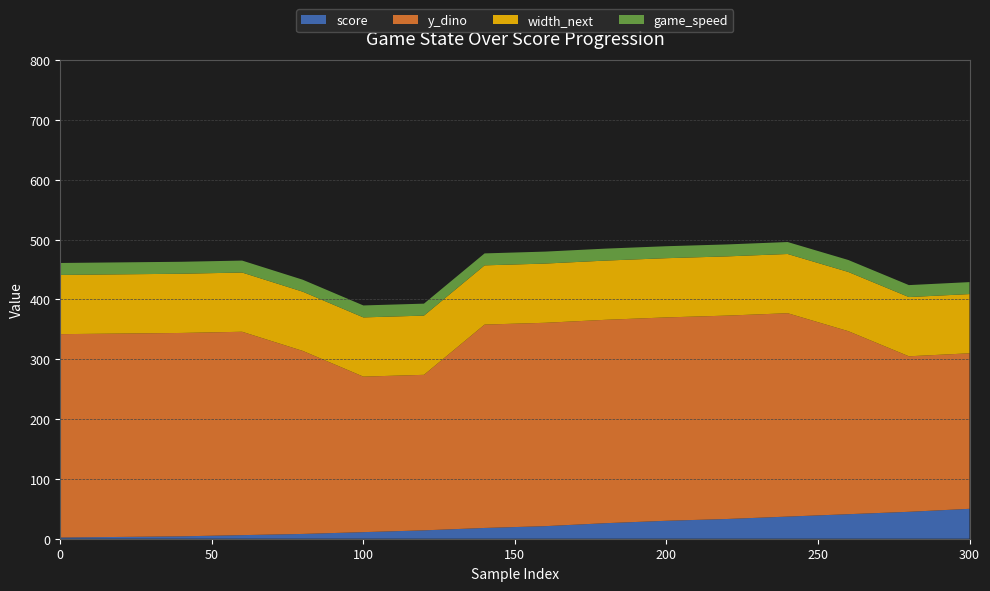

Reading left to right, extract all data points from this chart.

score: 0=2	20=3	40=4	60=6	80=8	100=11	120=14	140=18	160=21	180=26	200=30	220=33	240=37	260=41	280=45	300=50
y_dino: 0=340	20=340	40=340	60=340	80=306	100=260	120=260	140=340	160=340	180=340	200=340	220=340	240=340	260=306	280=260	300=260
width_next: 0=99	20=99	40=99	60=99	80=99	100=99	120=99	140=99	160=99	180=99	200=99	220=99	240=99	260=99	280=99	300=99
game_speed: 0=20	20=20	40=20	60=20	80=20	100=20	120=20	140=20	160=20	180=20	200=20	220=20	240=20	260=20	280=20	300=20